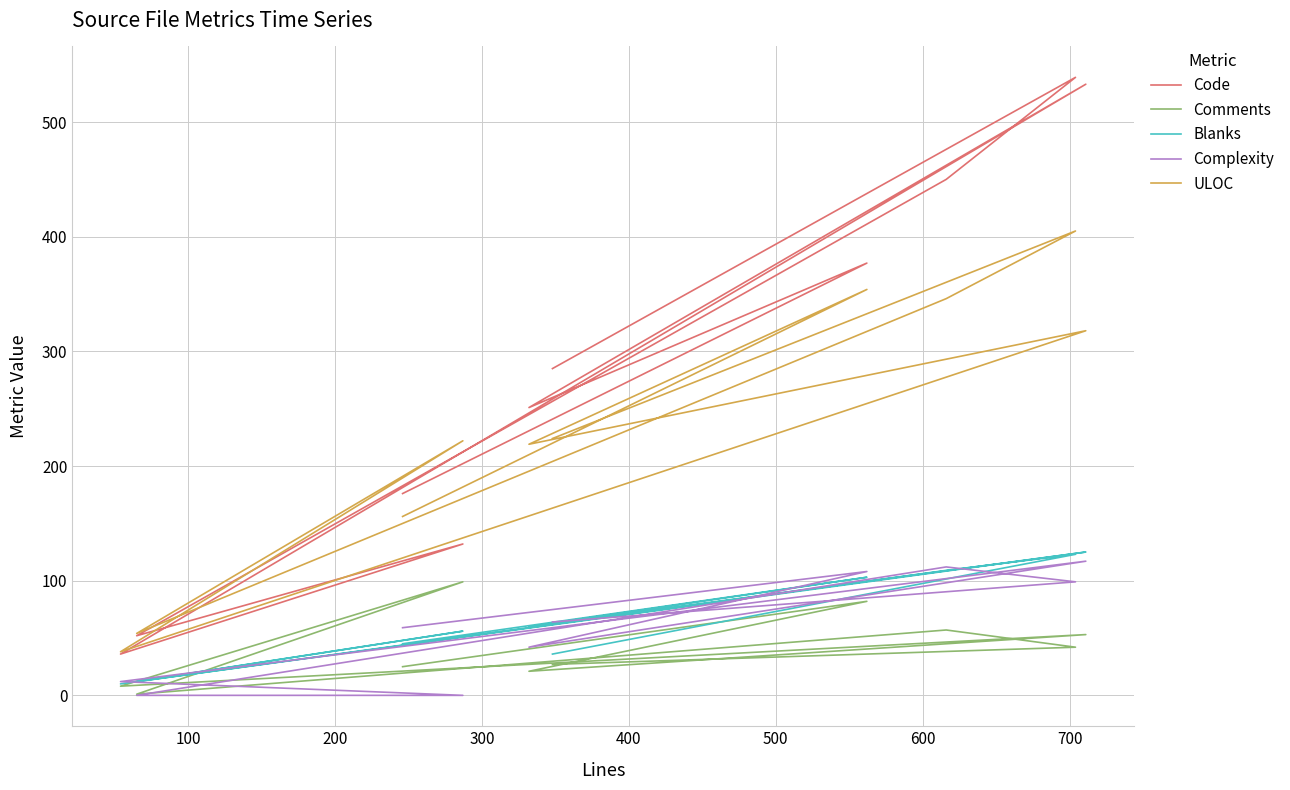

What is the approximate value of Complexity at 700, to the nearest 5?

110